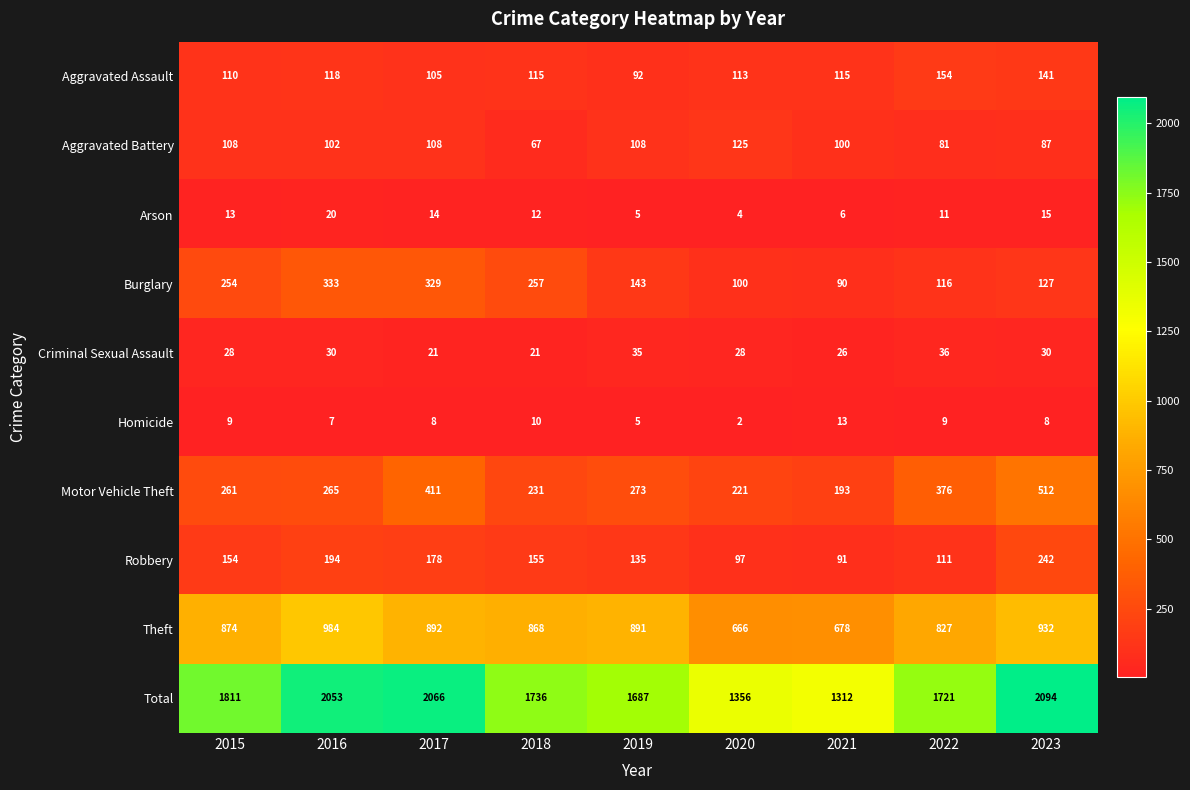

What is the difference between the maximum and second lowest values in the Criminal Sexual Assault series?

15